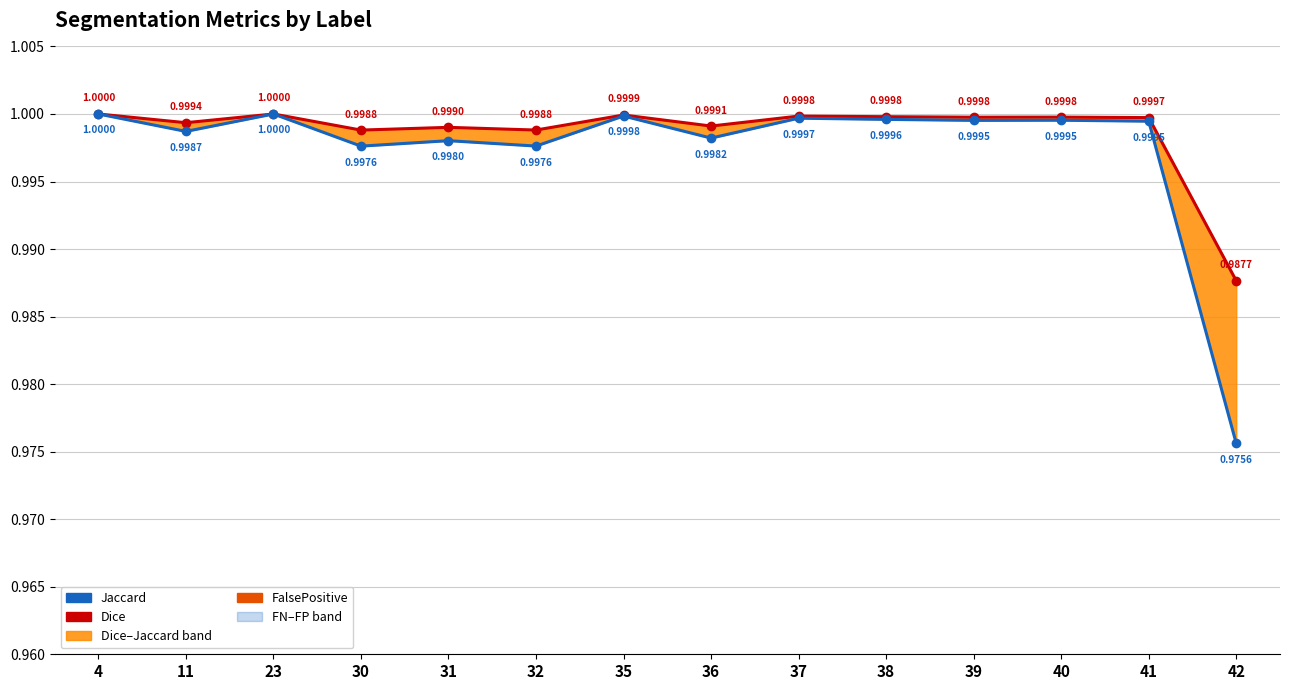

Which category has the lowest value in the Jaccard series?

42